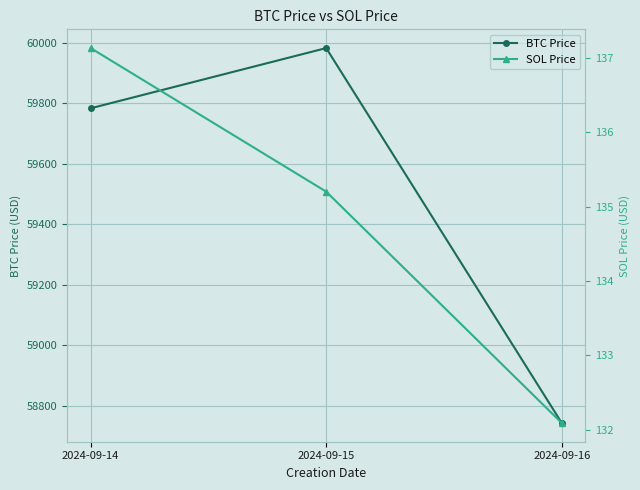

At 2024-09-16, list the series in order from largest to smallest.

BTC Price, SOL Price